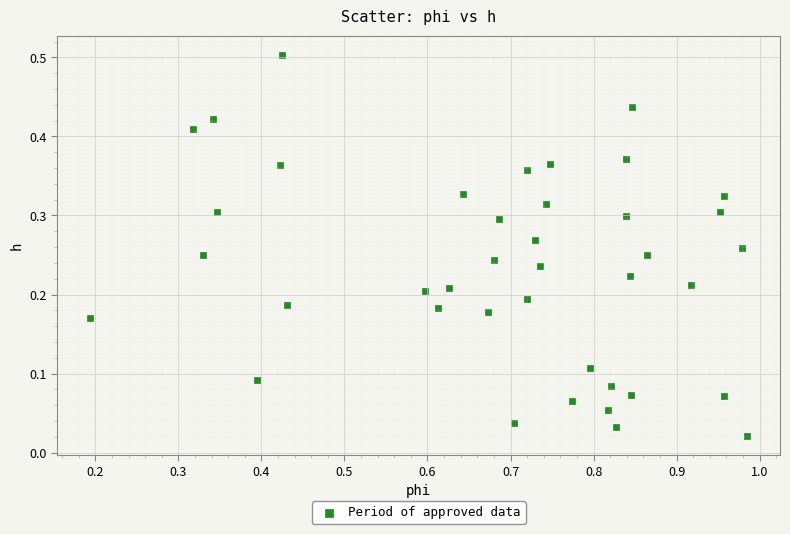

What is the range of X values (max minus min)?

0.8